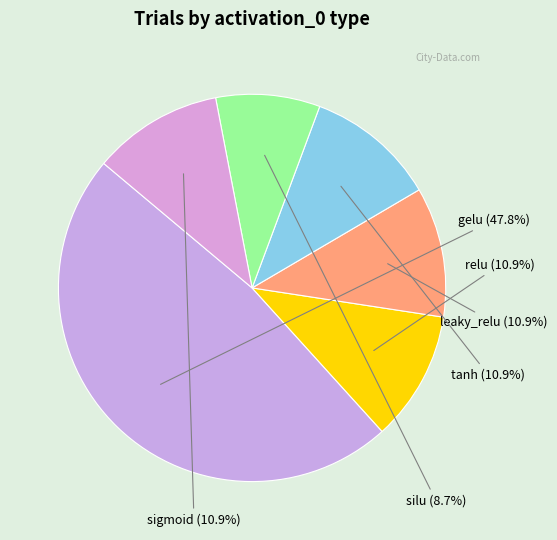

What percentage is the sigmoid slice, to the nearest percent?

11%